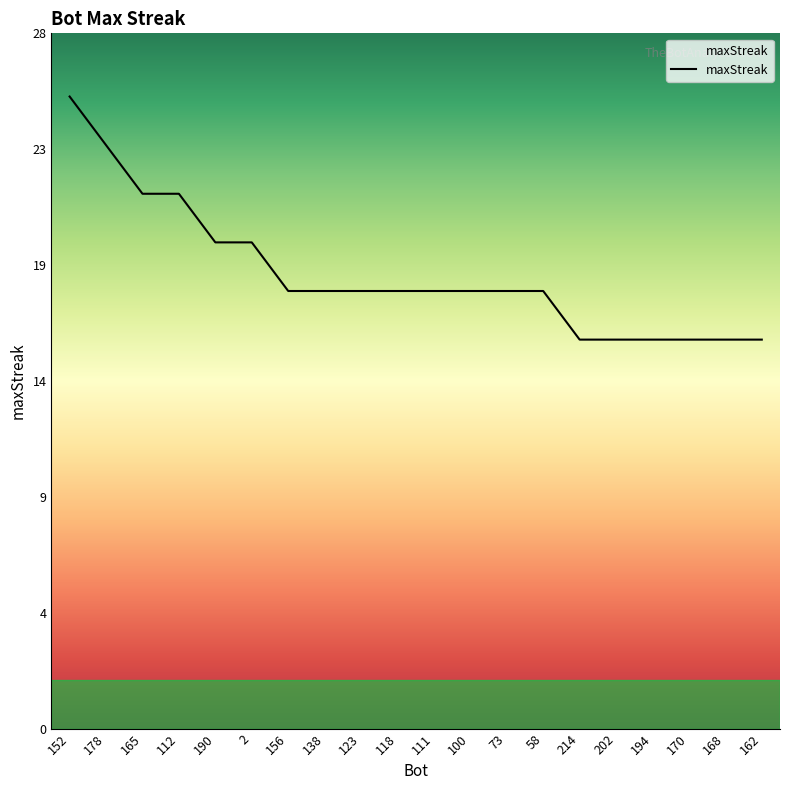

Is this an area chart (filled region under the line)?

Yes